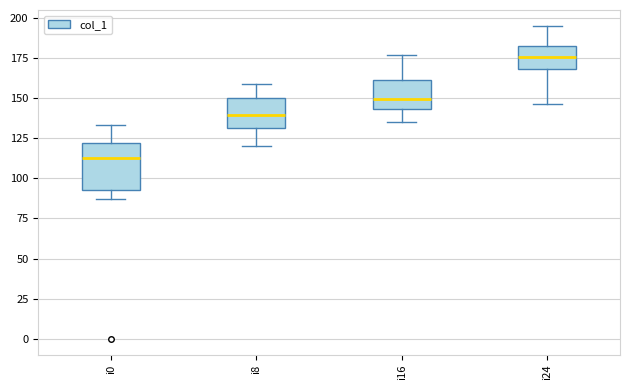

Reading left to right, read every box against the y-axis: the position of its median line, the range the box covers, and the ends of its whiskers. The values are not printed on the chart, so give them approximately, as read against the axis.

i0: median 115, box 95 to 120, whiskers 85 to 135
i8: median 140, box 130 to 150, whiskers 120 to 160
i16: median 150, box 145 to 160, whiskers 135 to 175
i24: median 175, box 170 to 180, whiskers 145 to 195